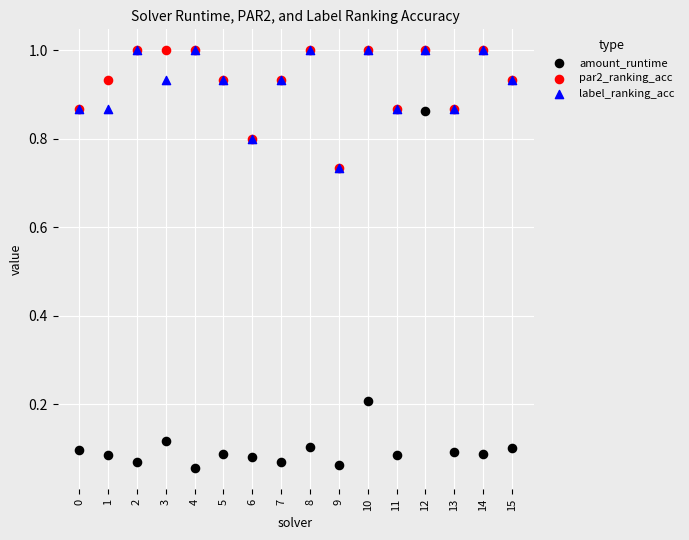

What are all the series names shown in the legend?

amount_runtime, par2_ranking_acc, label_ranking_acc